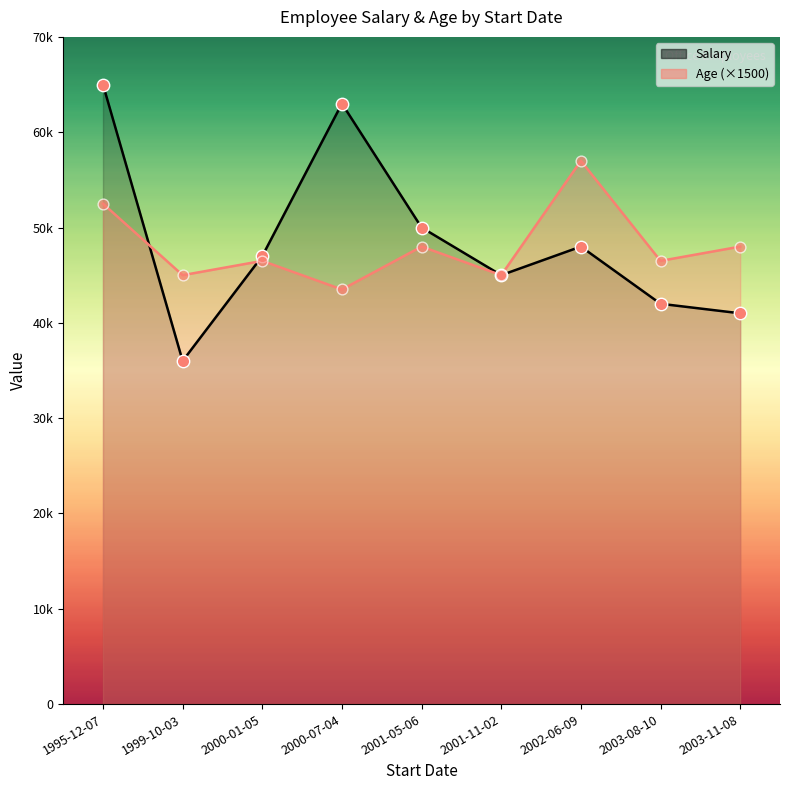

Which series reaches the minimum Y coordinate?

Age